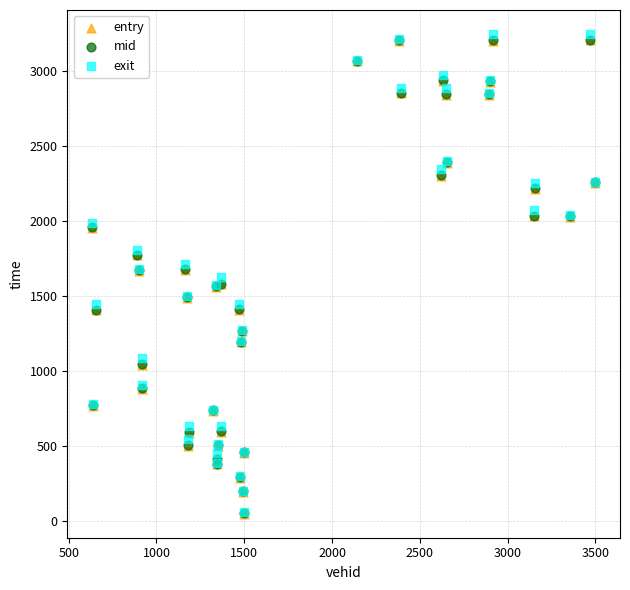

What are all the series names shown in the legend?

entry, mid, exit